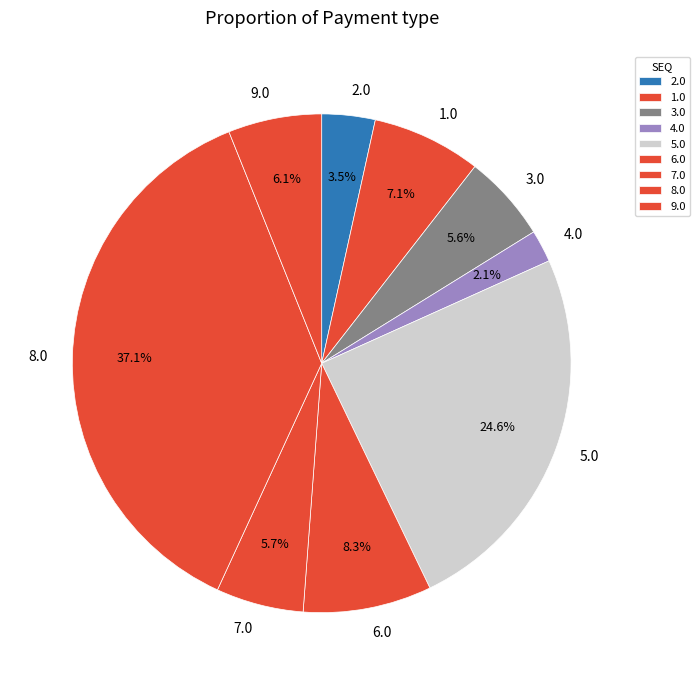

To the nearest percent, what is the average slice percentage?

11%